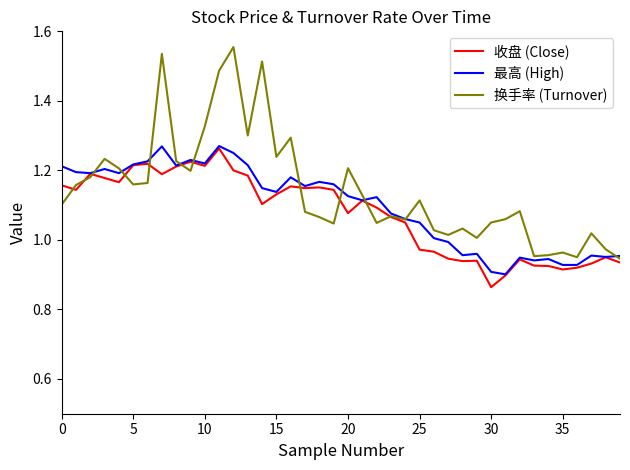

Which series has the widest spread of values?

换手率 (Turnover)